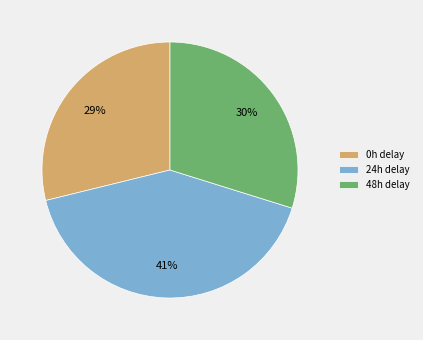

How many slices are in this pie chart?

3